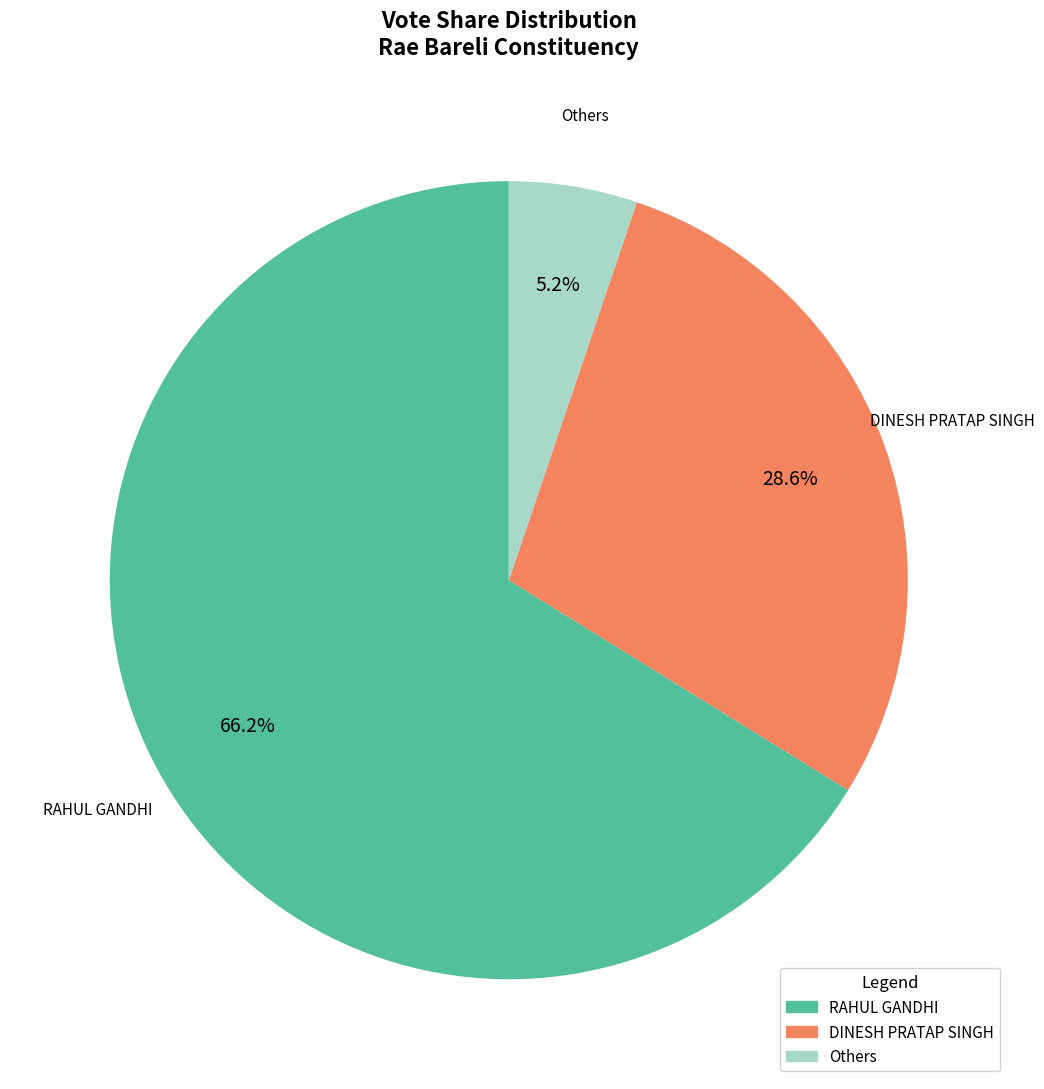

Which has a higher value, Others or RAHUL GANDHI?

RAHUL GANDHI